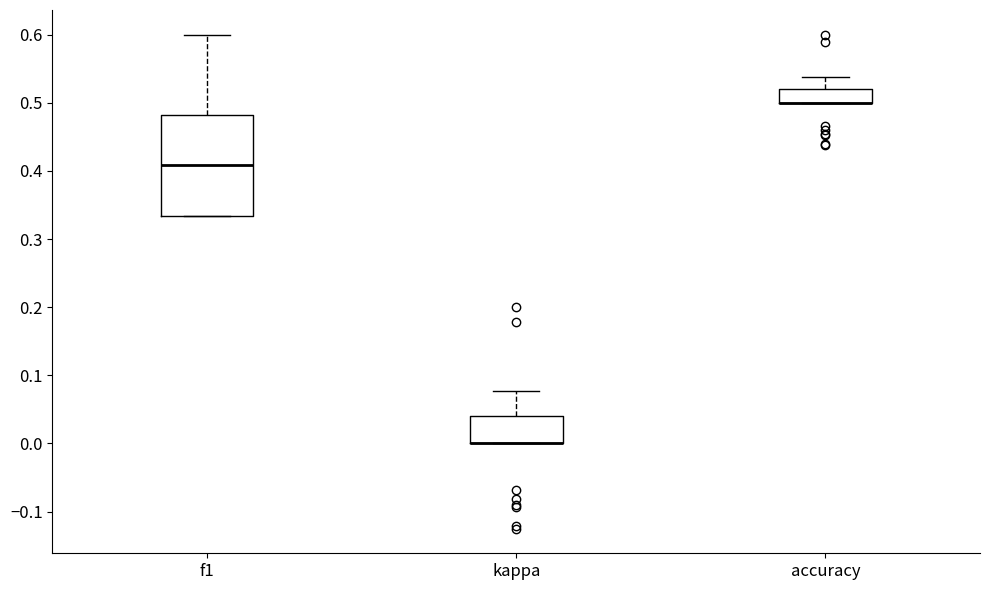

Where is the upper edge of the box for f1 on the y-axis? The values are not printed on the chart, so give them approximately, as read against the axis.

0.48